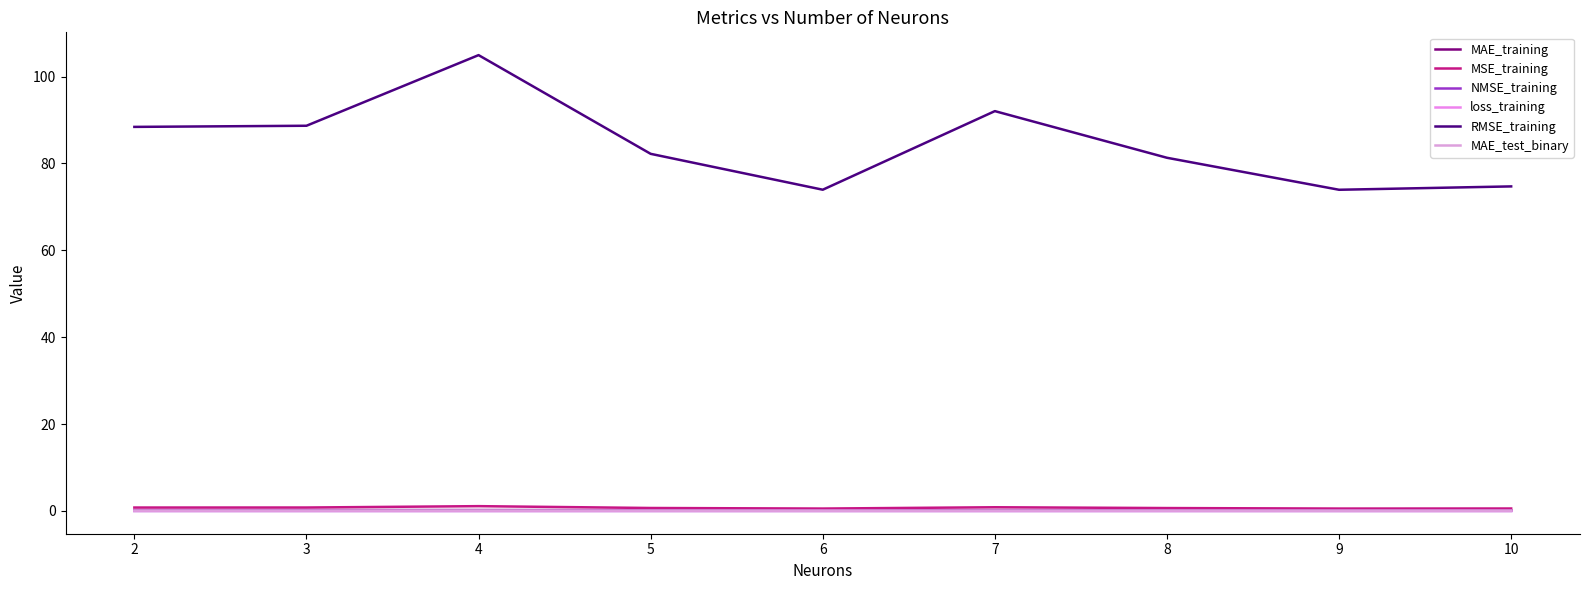

At how many categories does at least one series exceed 103?

1